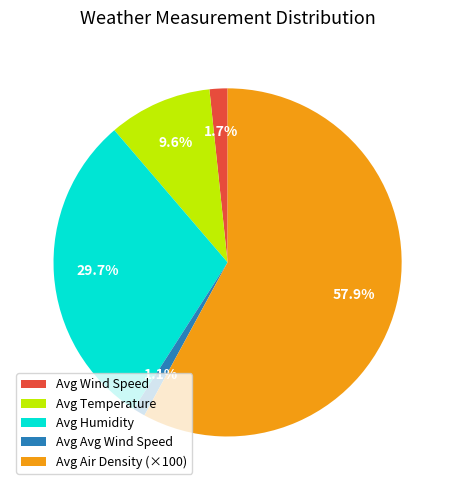

Rank the categories by value from lowest to highest.

Avg Avg Wind Speed, Avg Wind Speed, Avg Temperature, Avg Humidity, Avg Air Density (×100)